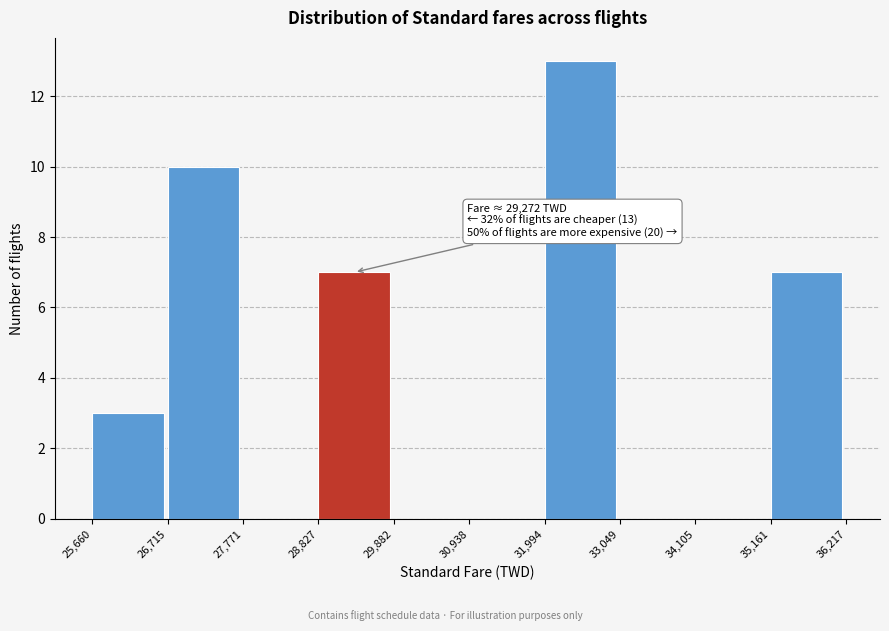

Over which range of the x-axis is the bar tallest?

31,994 to 33,049